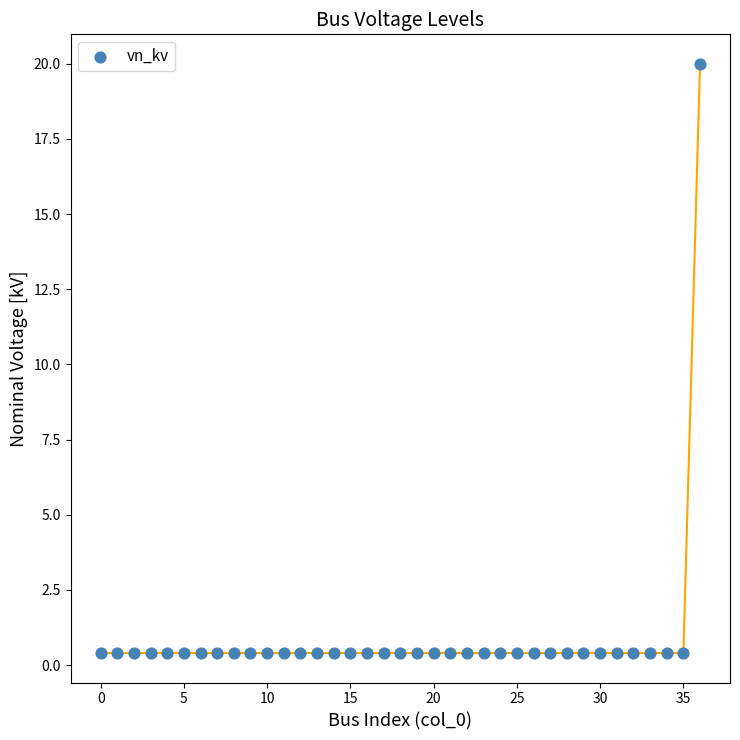

What is the range of Y values (max minus min)?

19.6